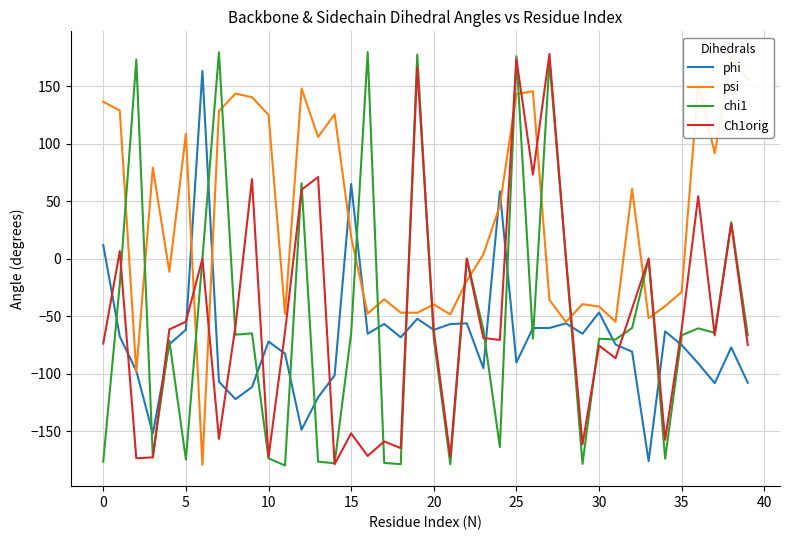

How many data points does each series have?

40